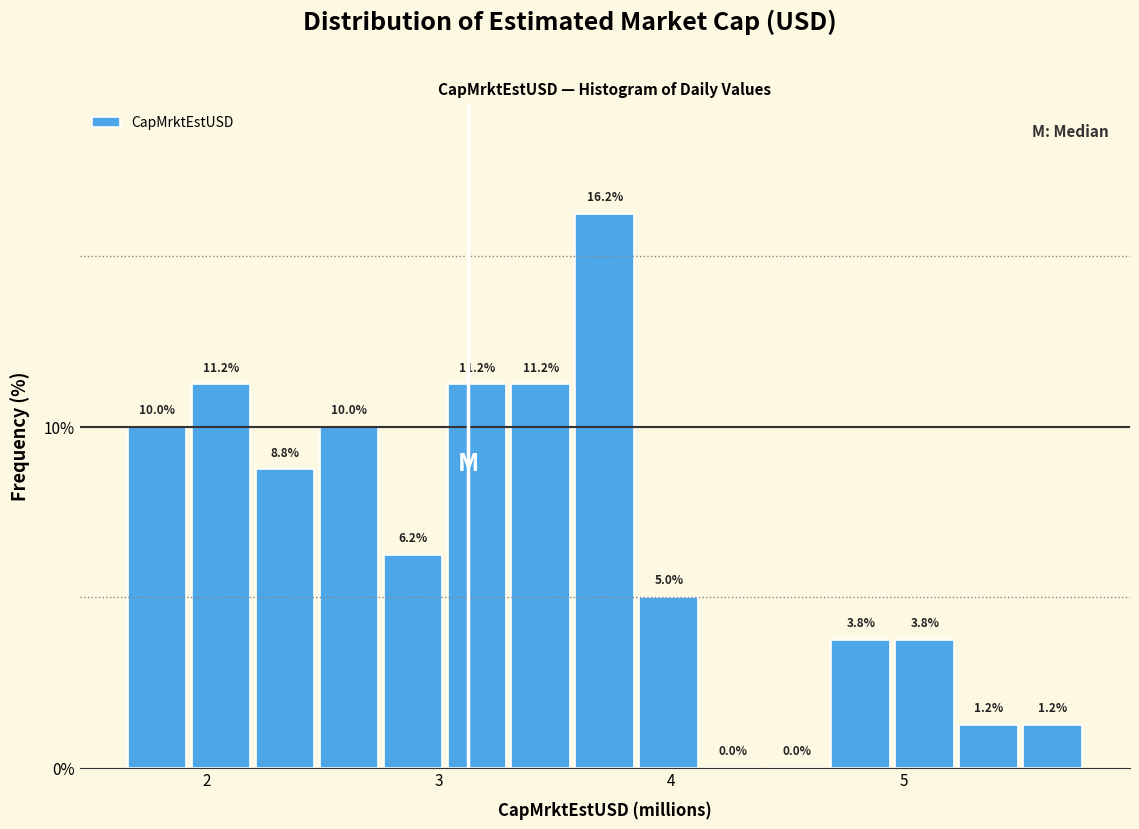

Read against the x-axis, roughly where is the centre of the tallest bar?

3.7